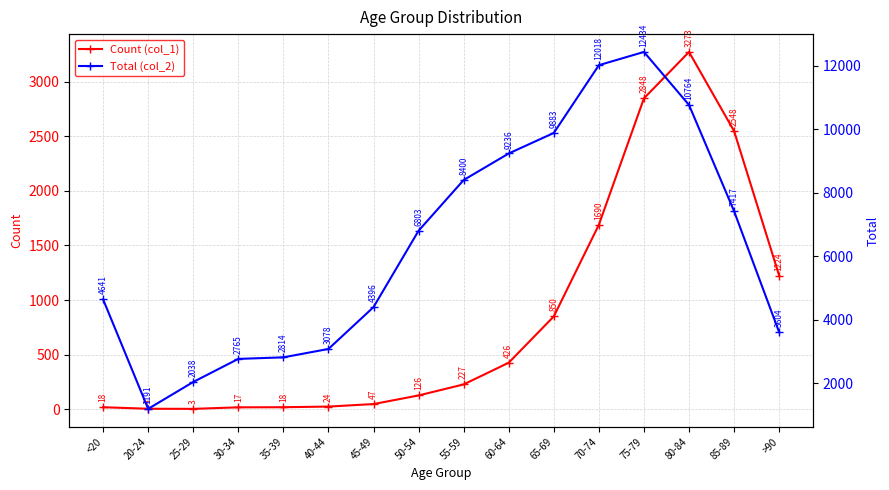

Count the number of data series in this chart.

2